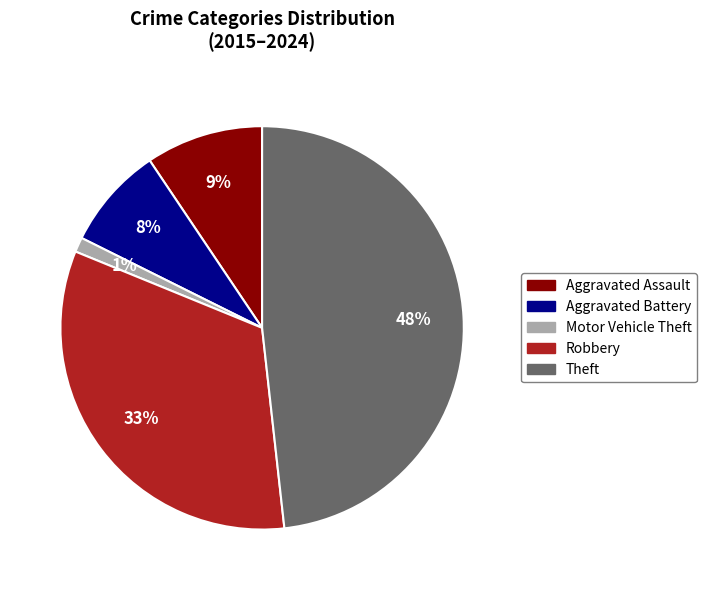

What percentage is the Aggravated Battery slice, to the nearest percent?

8%